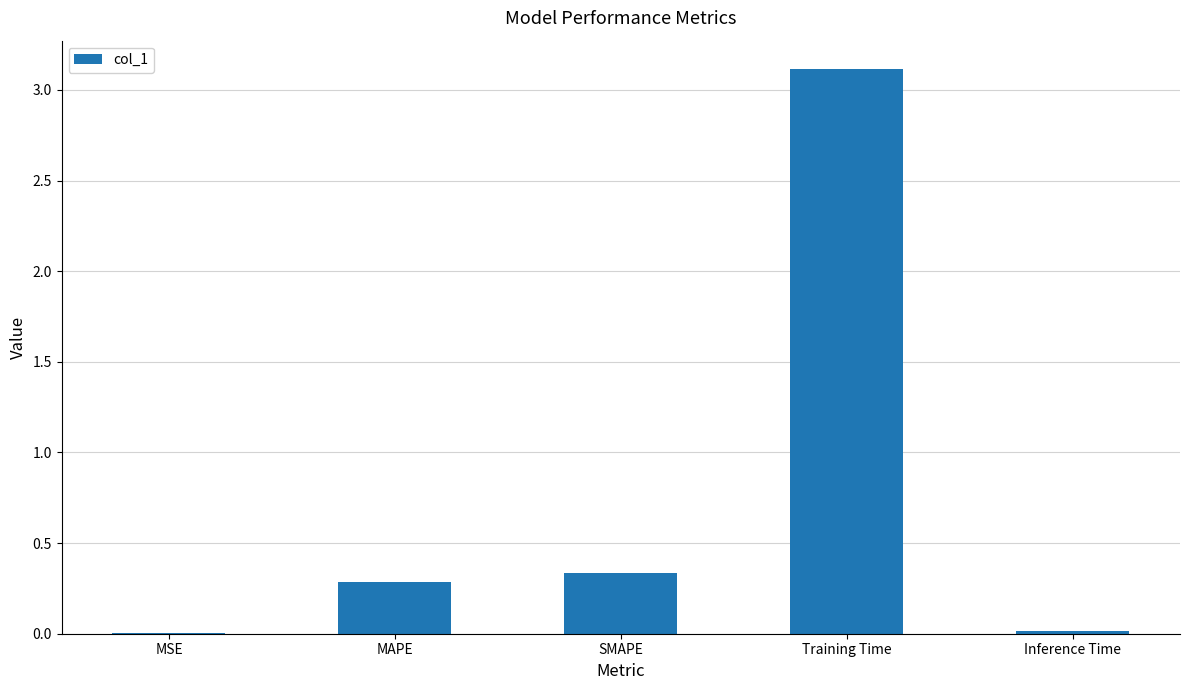

What is the sum of all values?

3.8